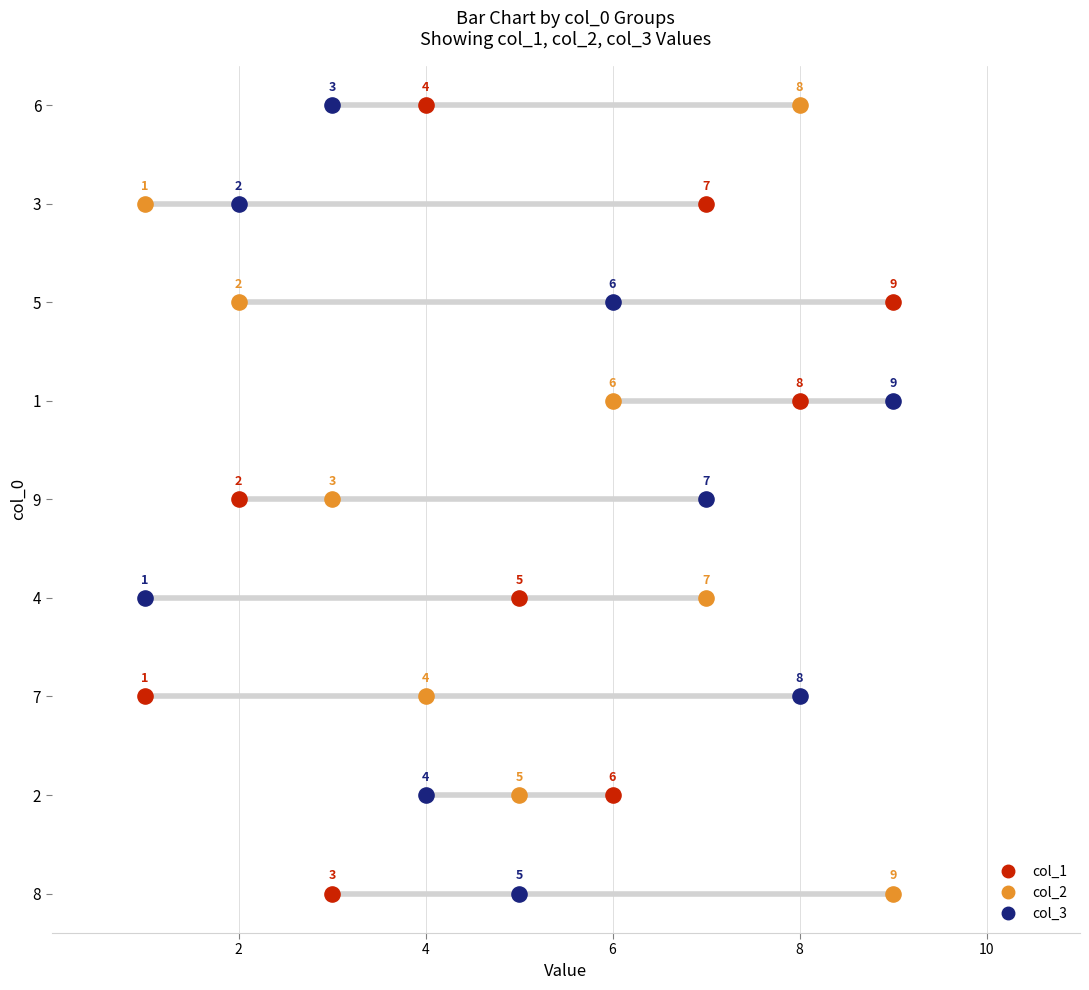

What are all the series names shown in the legend?

col_1, col_2, col_3